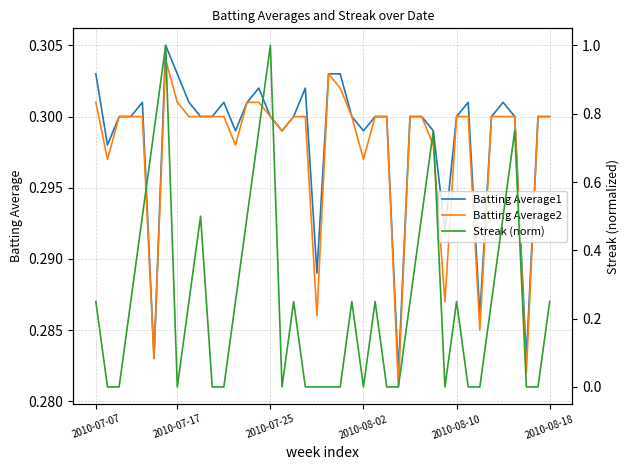

What is the approximate value of Batting Average1 at 30?

0.3